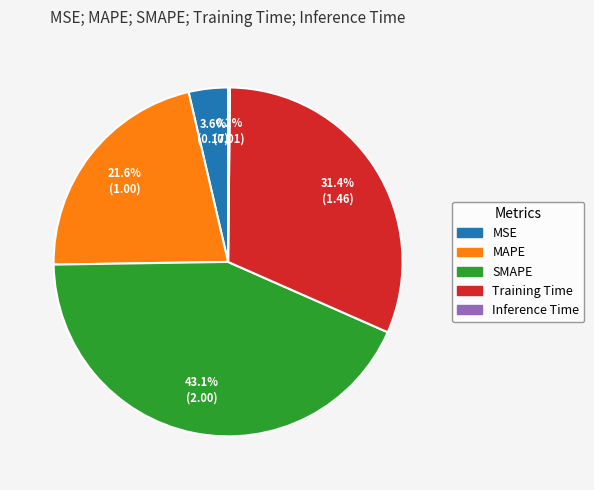

Combined, do MSE and MAPE account for over 50%?

No